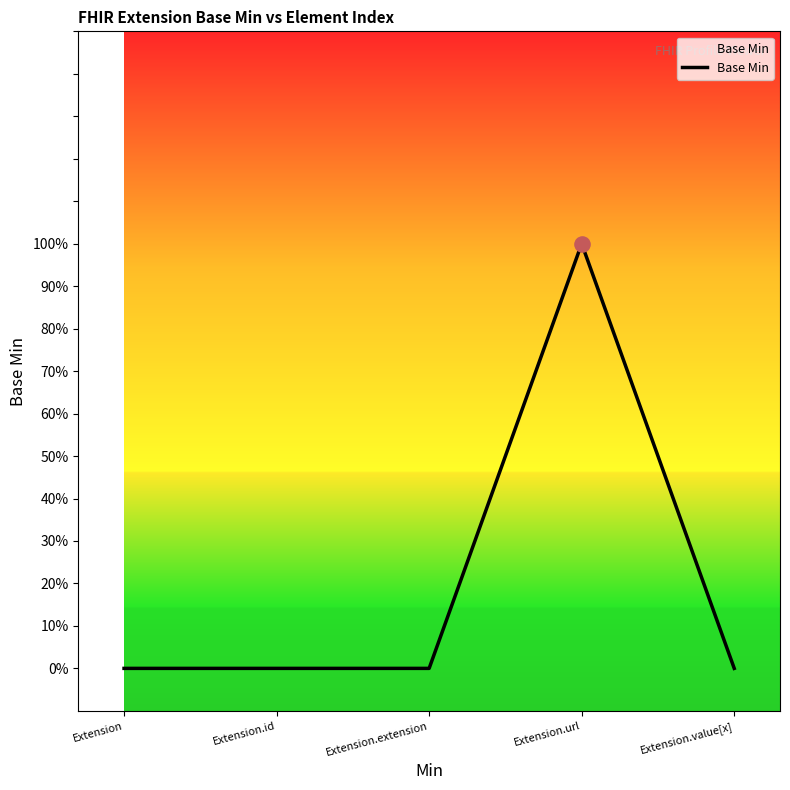

Between Extension.value[x] and Extension, which is larger?

Extension.value[x]